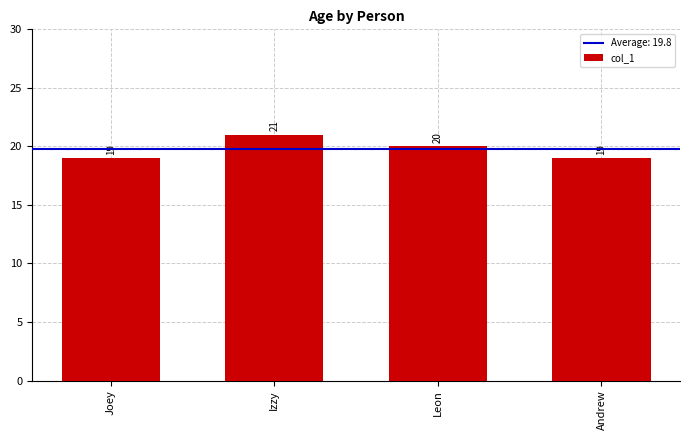

Is it true that the value at Izzy is 35?

False